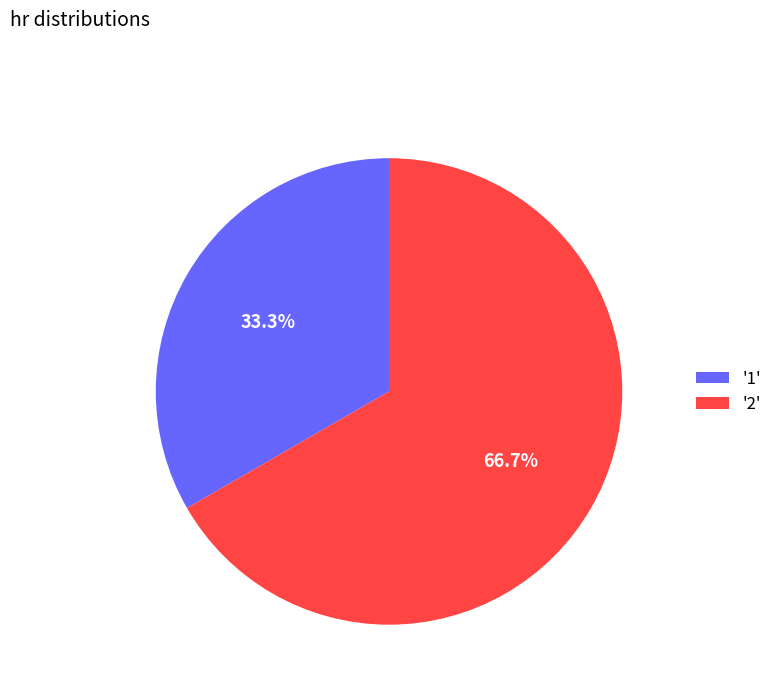

Does '2' account for over 50% of the chart?

Yes